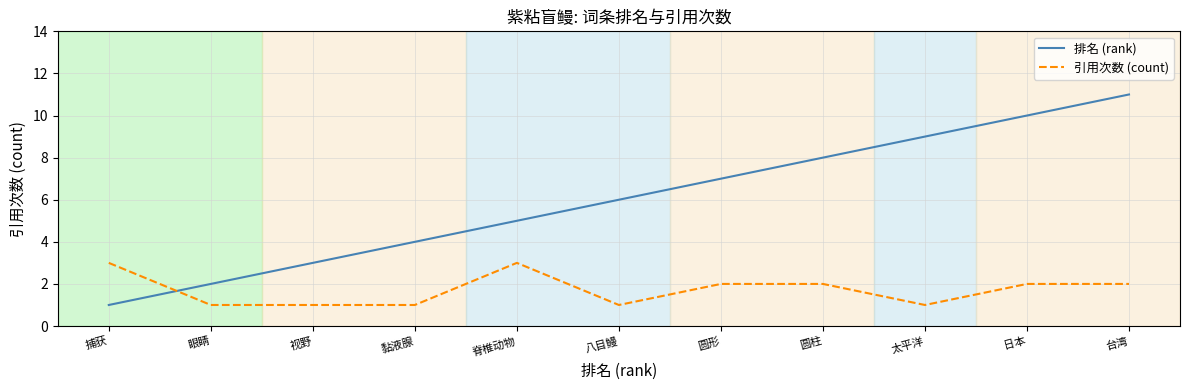

What position from the right is 黏液腺?

8